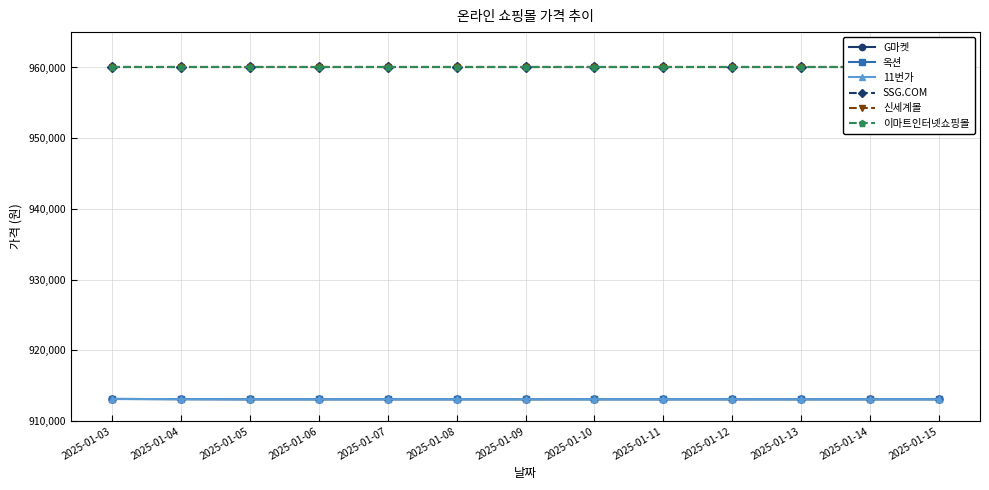

Rank the categories by 이마트인터넷쇼핑몰 value from highest to lowest.

2025-01-03, 2025-01-04, 2025-01-05, 2025-01-06, 2025-01-07, 2025-01-08, 2025-01-09, 2025-01-10, 2025-01-11, 2025-01-12, 2025-01-13, 2025-01-14, 2025-01-15